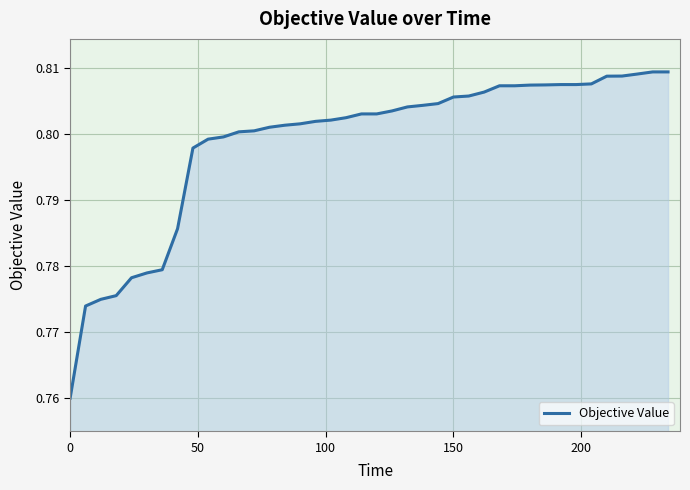

What is the value of the 26th point from the left?

0.8